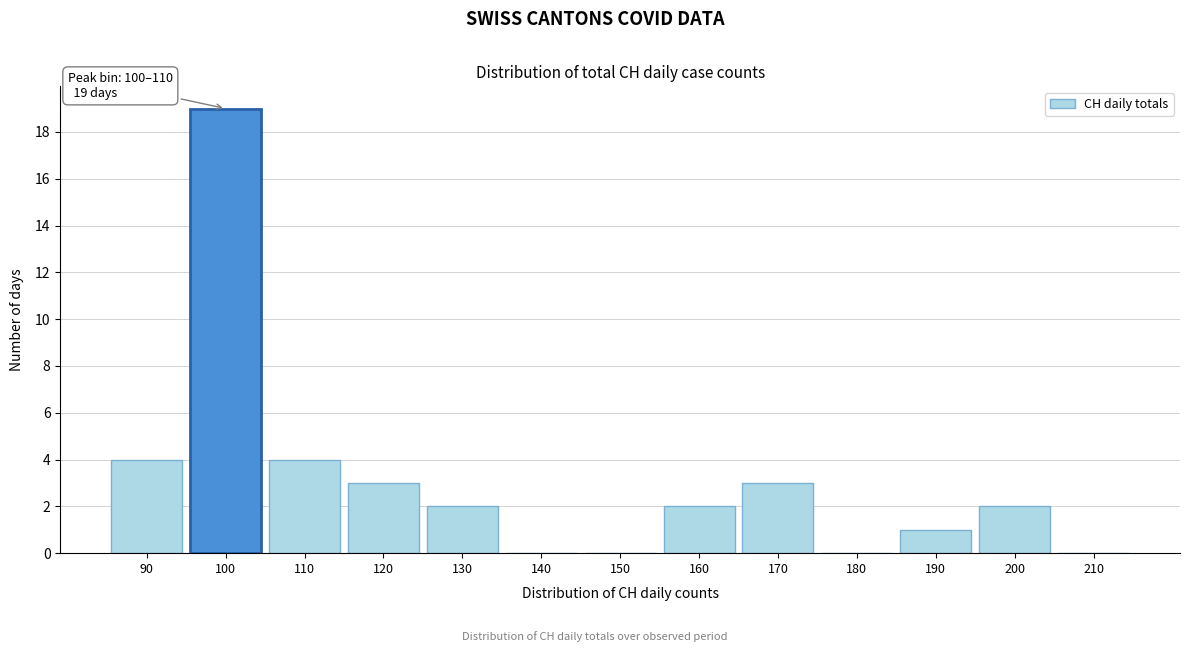

Reading left to right, list all the values displayed in this chart.

90=4	100=19	110=4	120=3	130=2	140=0	150=0	160=2	170=3	180=0	190=1	200=2	210=0